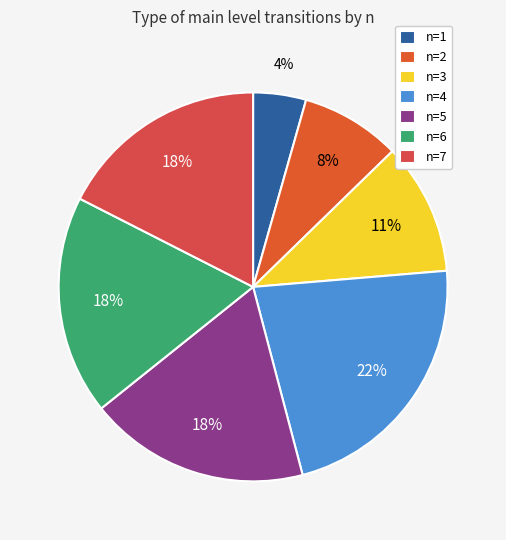

Which category has the smallest portion of the pie?

n=1